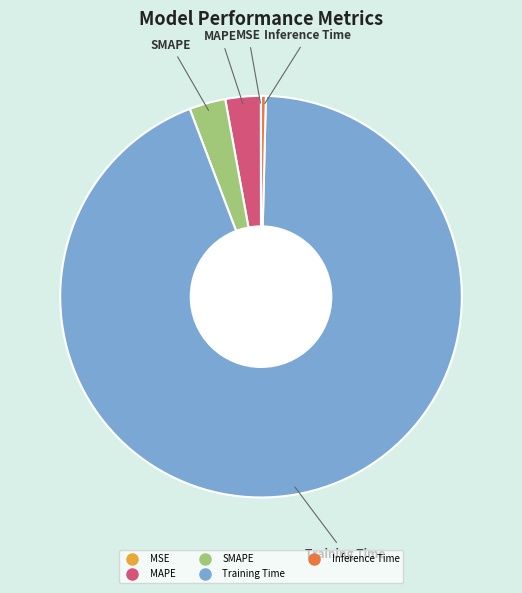

Do Inference Time and SMAPE together represent more than half of the pie?

No